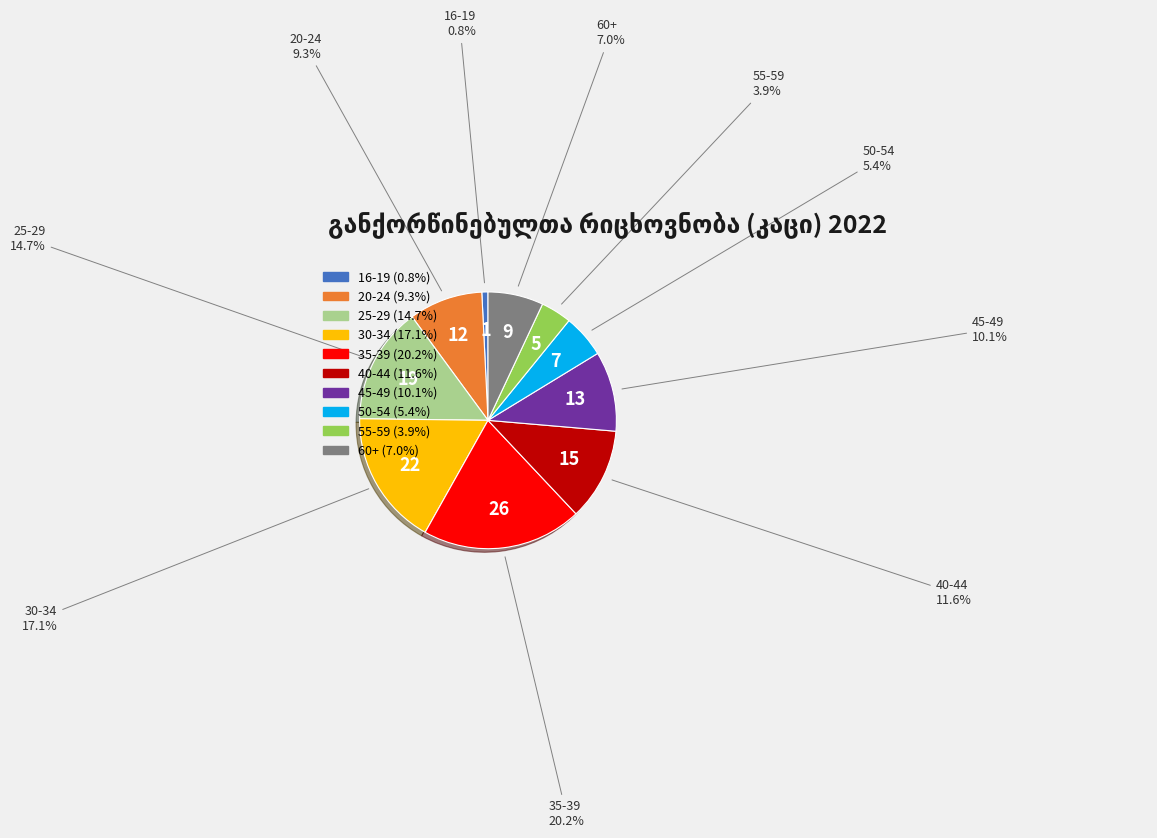

Between 20-24 and 35-39, which is larger?

35-39